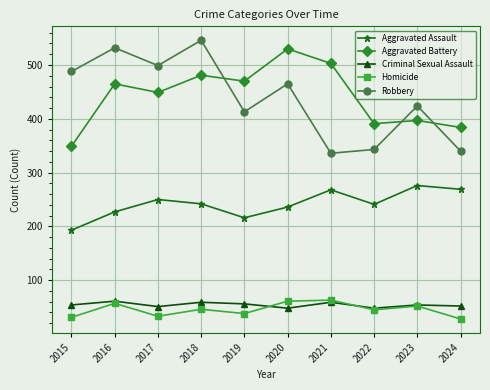

What is the total value across all series at 2019?

1193